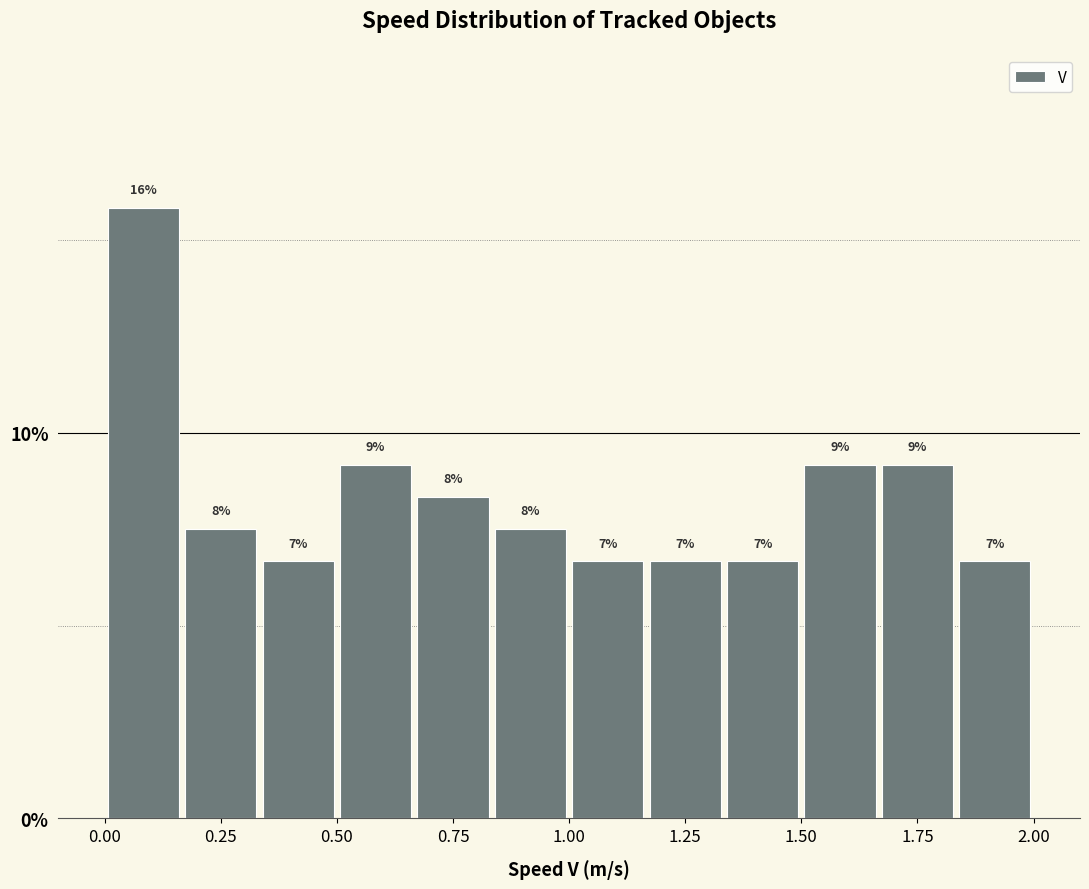

Read against the x-axis, roughly where is the centre of the tallest bar?

0.10